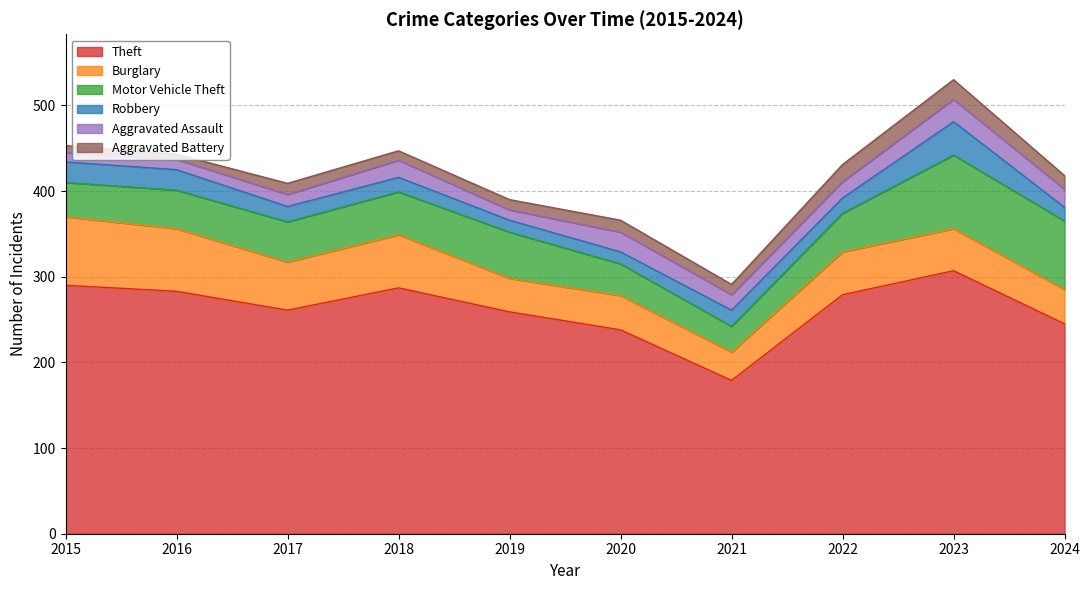

Between which two adjacent categories do Robbery and Aggravated Battery first intersect?

2021 and 2022